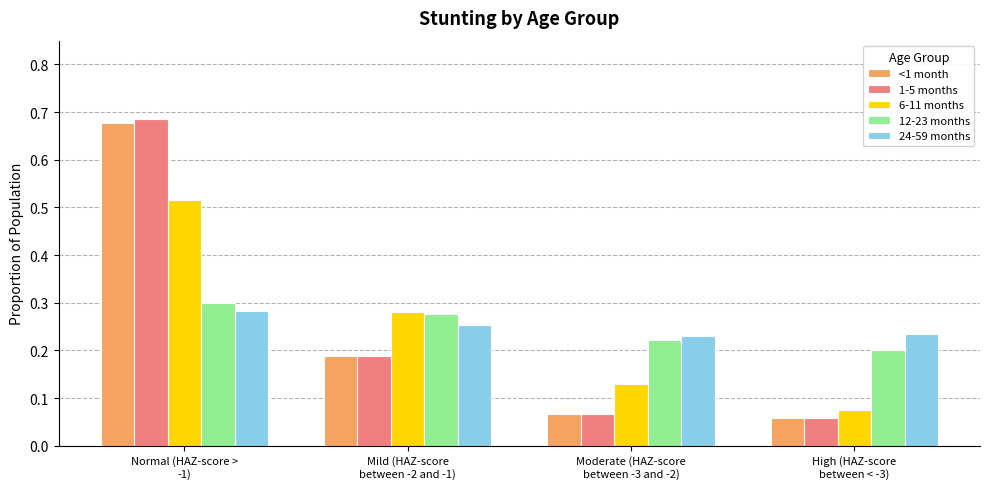

Is it true that 24-59 months equals 0.4 at Mild (HAZ-score
between -2 and -1)?

False